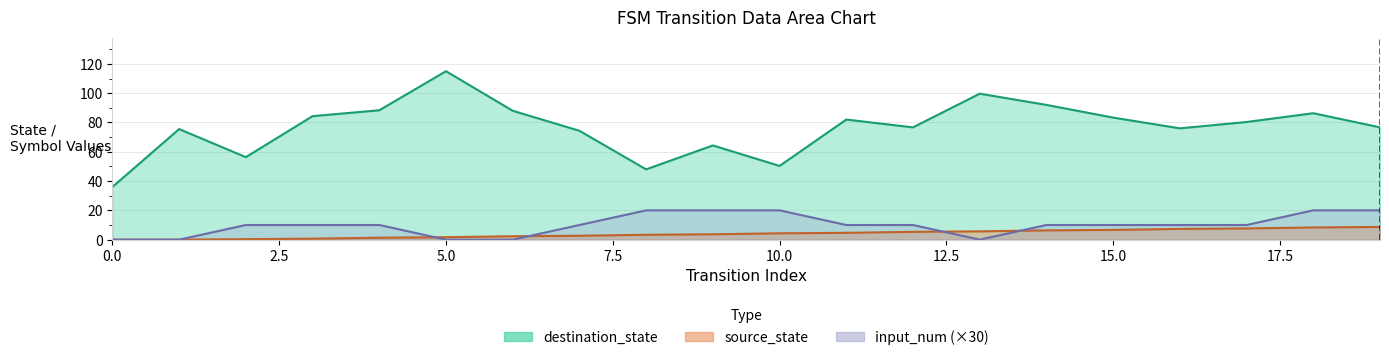

True or false: source_state has a value of 8 at 17.

True